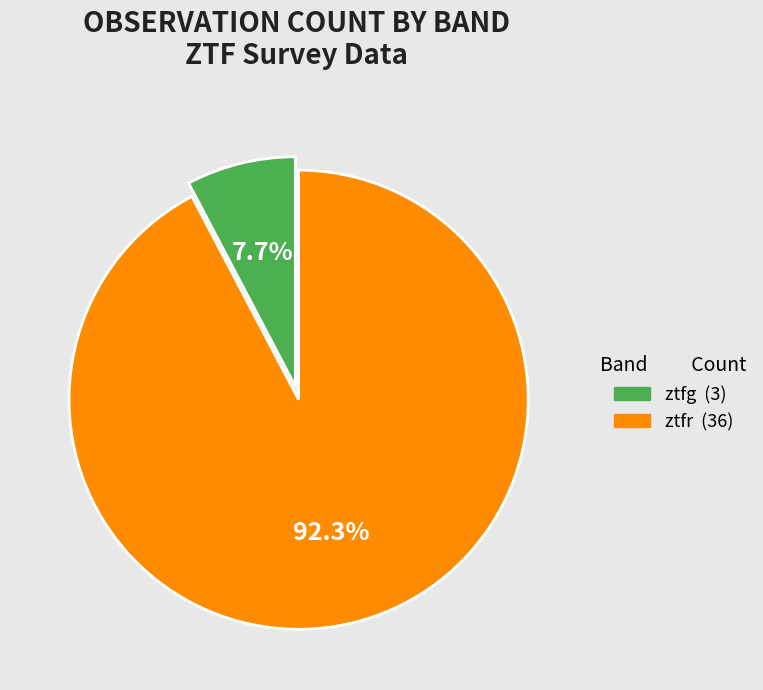

To the nearest percent, what is the difference between the ztfg and ztfr slice percentages?

85%